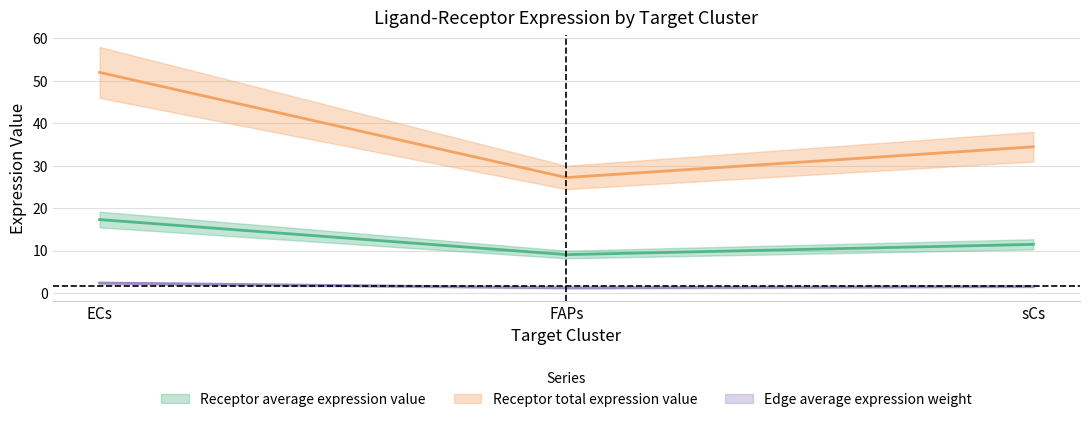

What are all the series names shown in the legend?

Receptor average expression value, Receptor total expression value, Edge average expression weight